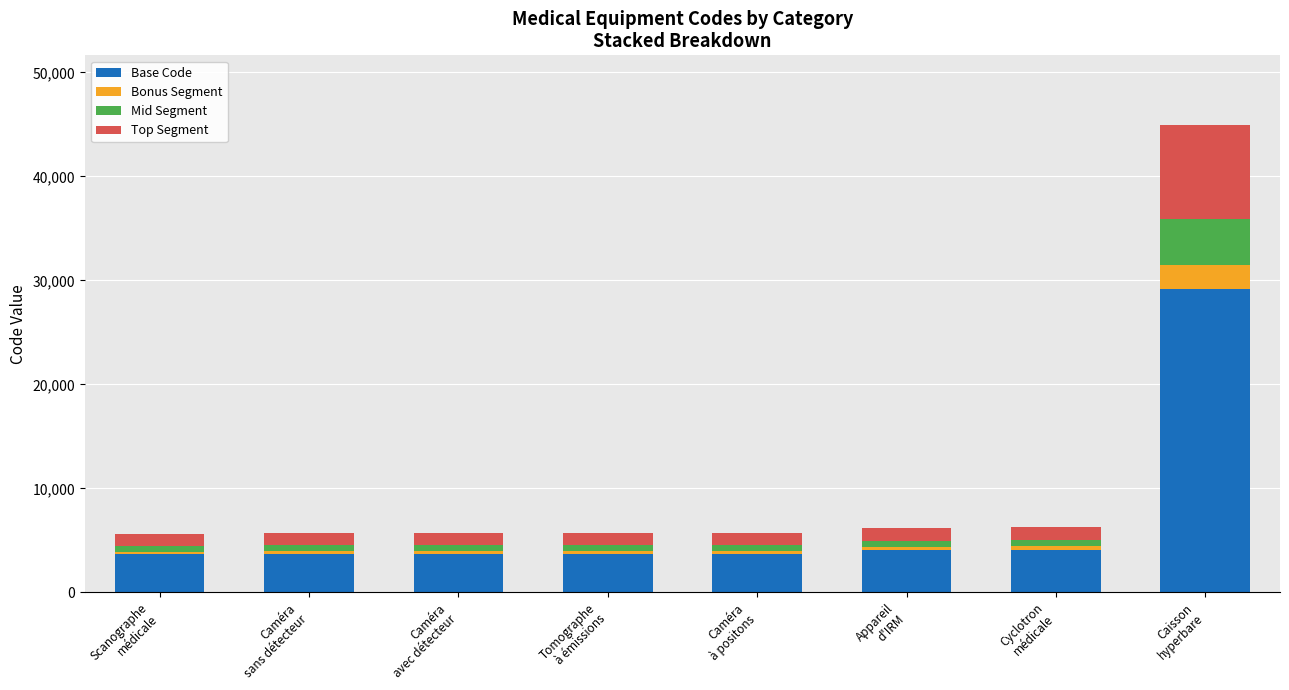

What is the average value of the Base Code series?

6972.8